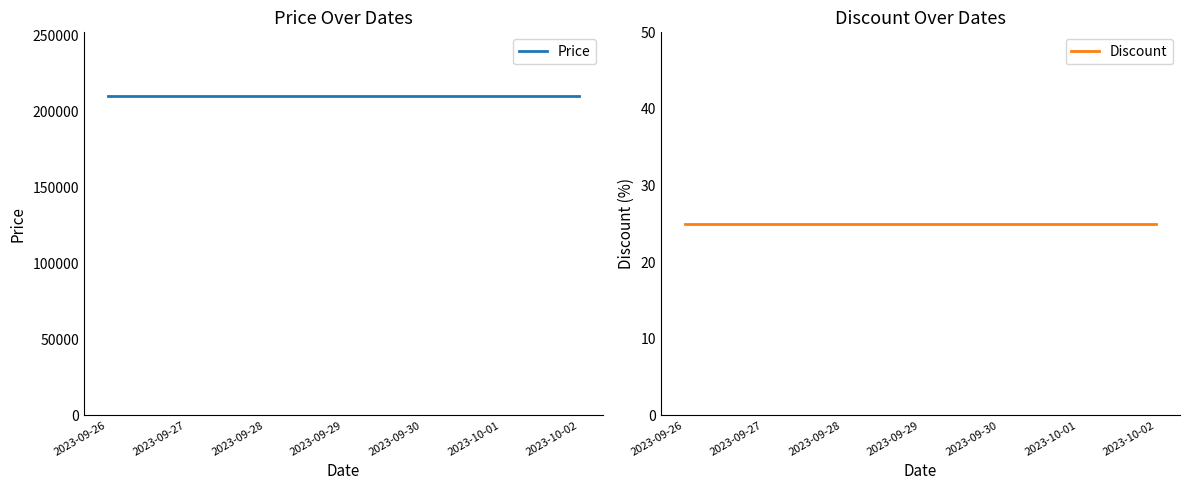

Reading right to left, extract all data points from this chart.

Price: 2023-10-02=210000	2023-10-01=210000	2023-09-30=210000	2023-09-29=210000	2023-09-28=210000	2023-09-27=210000	2023-09-26=210000
Discount: 2023-10-02=25	2023-10-01=25	2023-09-30=25	2023-09-29=25	2023-09-28=25	2023-09-27=25	2023-09-26=25